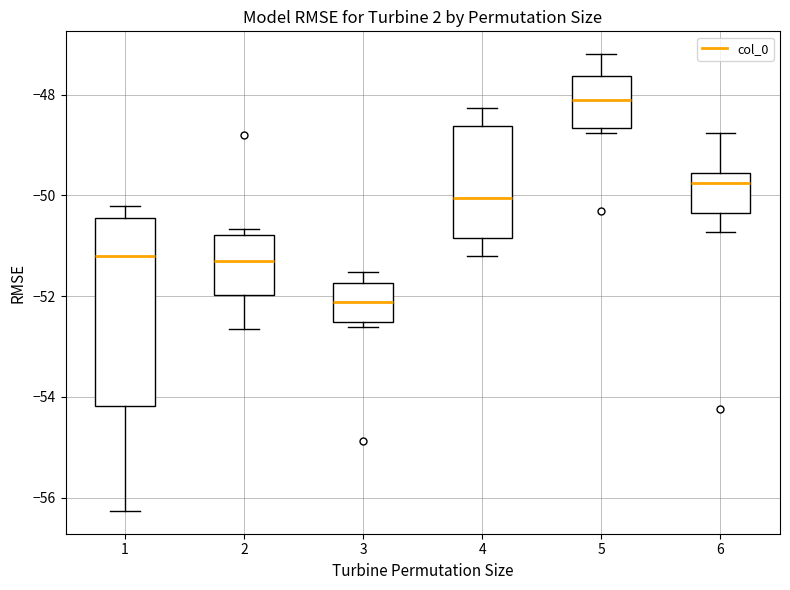

Reading left to right, transcribe this box plot: for each box, give where its median line is, the range the box spans, and where its two whiskers end, as read against the y-axis. The values are not printed on the chart, so give them approximately, as read against the axis.

1: median -51.2, box -54.2 to -50.4, whiskers -56.2 to -50.2
2: median -51.2, box -52.0 to -50.8, whiskers -52.6 to -50.6
3: median -52.2, box -52.6 to -51.8, whiskers -52.6 (just below the box's lower edge) to -51.6
4: median -50.0, box -50.8 to -48.6, whiskers -51.2 to -48.2
5: median -48.2, box -48.6 to -47.6, whiskers -48.8 to -47.2
6: median -49.8, box -50.4 to -49.6, whiskers -50.8 to -48.8